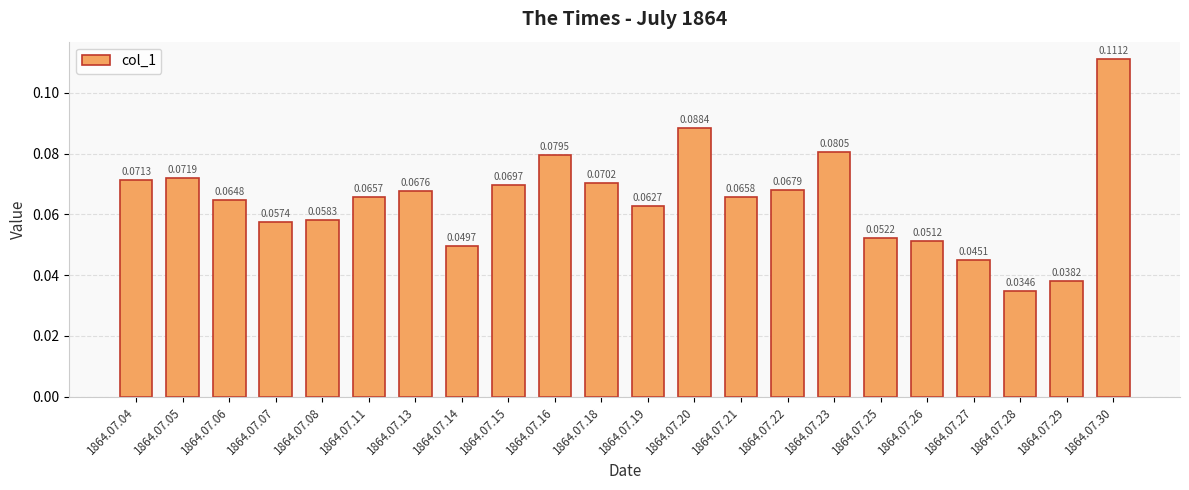

What is the sum of all values?

1.4